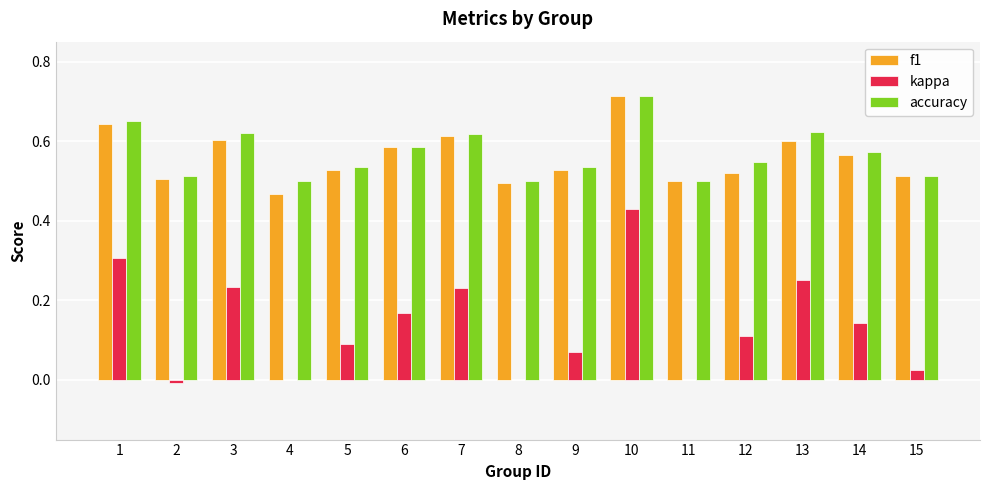

True or false: accuracy has a value of 0.1 at 5.

False